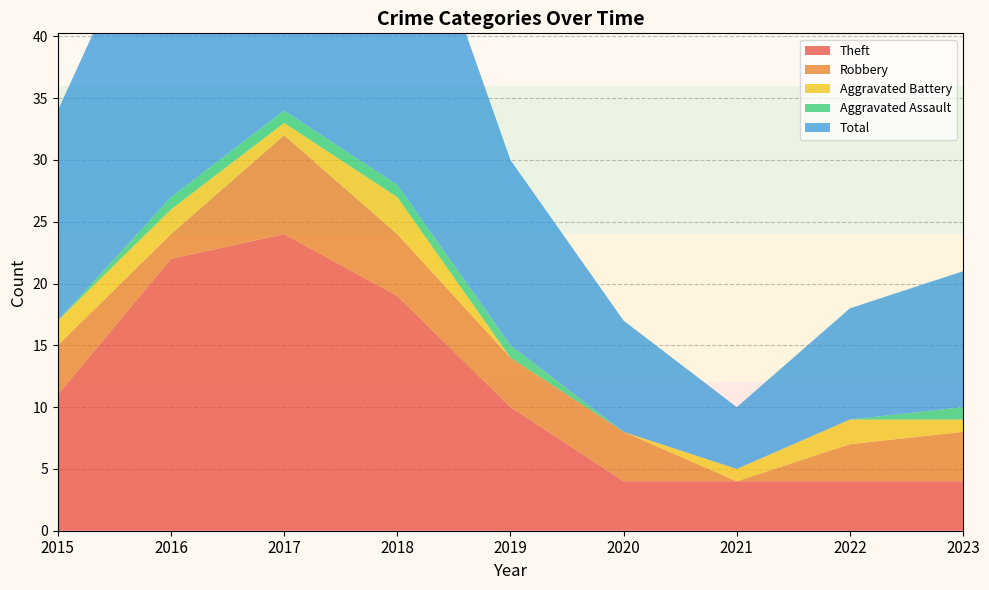

Reading left to right, what are all the values shown in this chart?

Theft: 2015=11	2016=22	2017=24	2018=19	2019=10	2020=4	2021=4	2022=4	2023=4
Robbery: 2015=4	2016=2	2017=8	2018=5	2019=4	2020=4	2021=0	2022=3	2023=4
Aggravated Battery: 2015=2	2016=2	2017=1	2018=3	2019=0	2020=0	2021=1	2022=2	2023=1
Aggravated Assault: 2015=0	2016=1	2017=1	2018=1	2019=1	2020=0	2021=0	2022=0	2023=1
Total: 2015=17	2016=27	2017=35	2018=28	2019=15	2020=9	2021=5	2022=9	2023=11